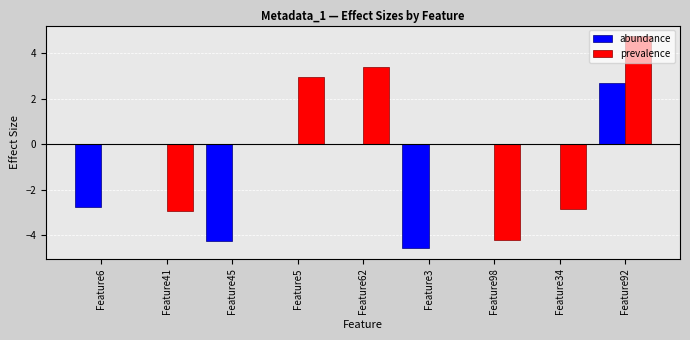

Count the number of categories in the chart.

9